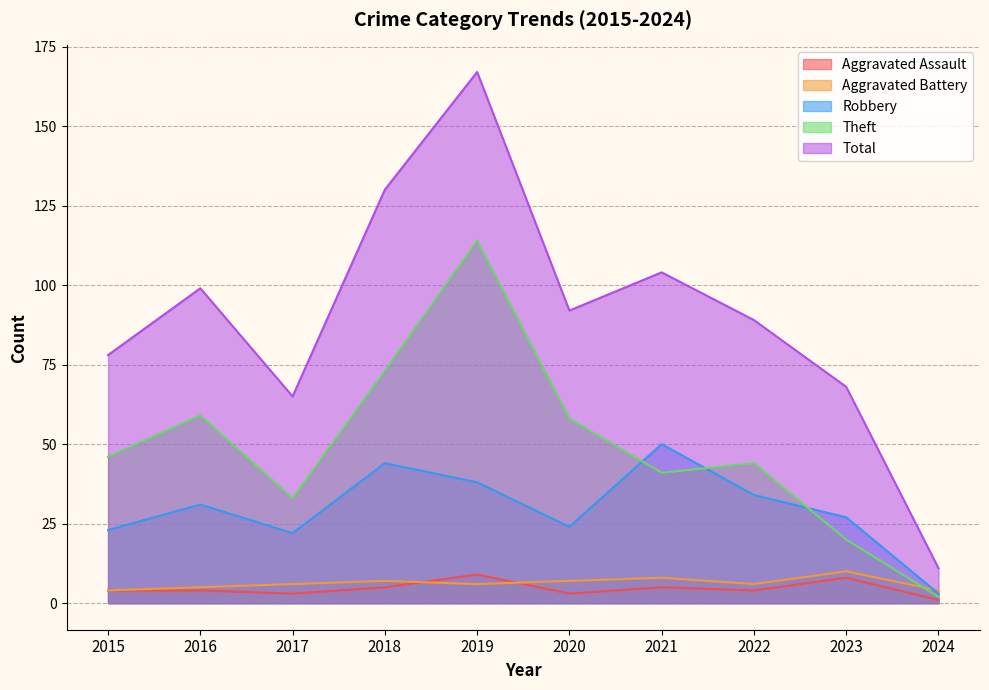

At which label does Total reach its peak?

2019